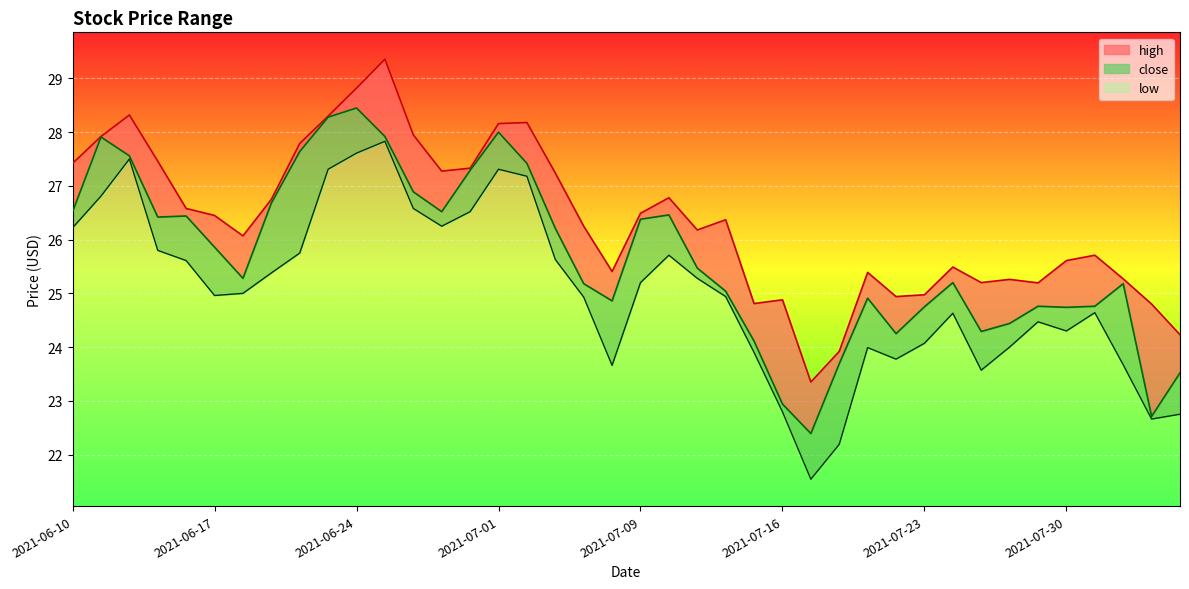

True or false: high and close cross at least once.

False